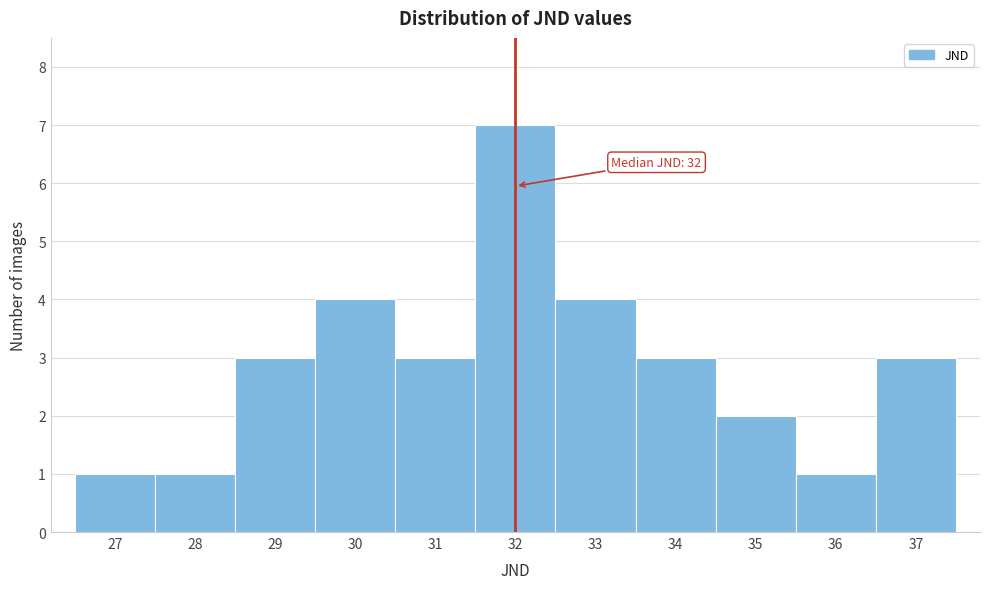

Over which range of the x-axis is the bar tallest?

31.5 to 32.5